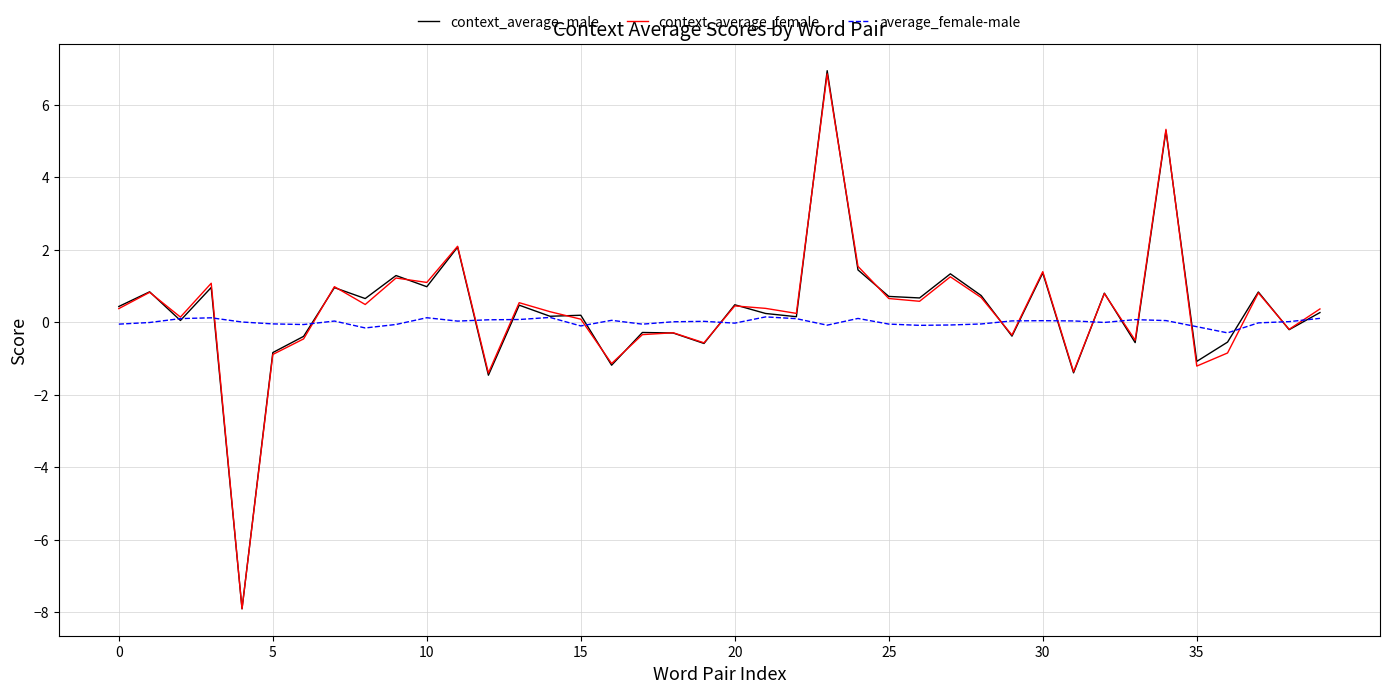

Which series has the largest range (max minus min)?

context_average_male